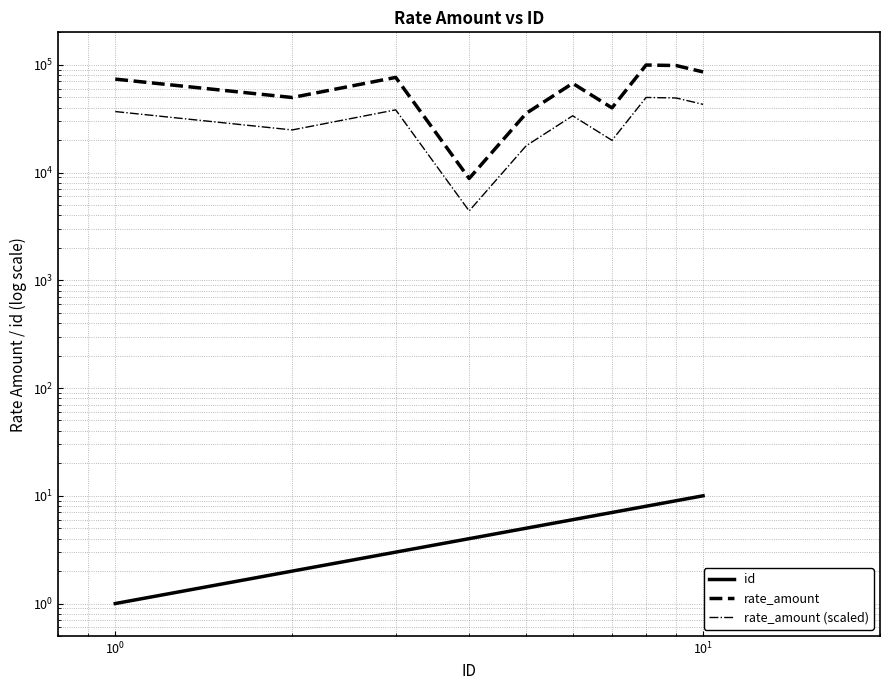

How many lines are shown in the chart?

3